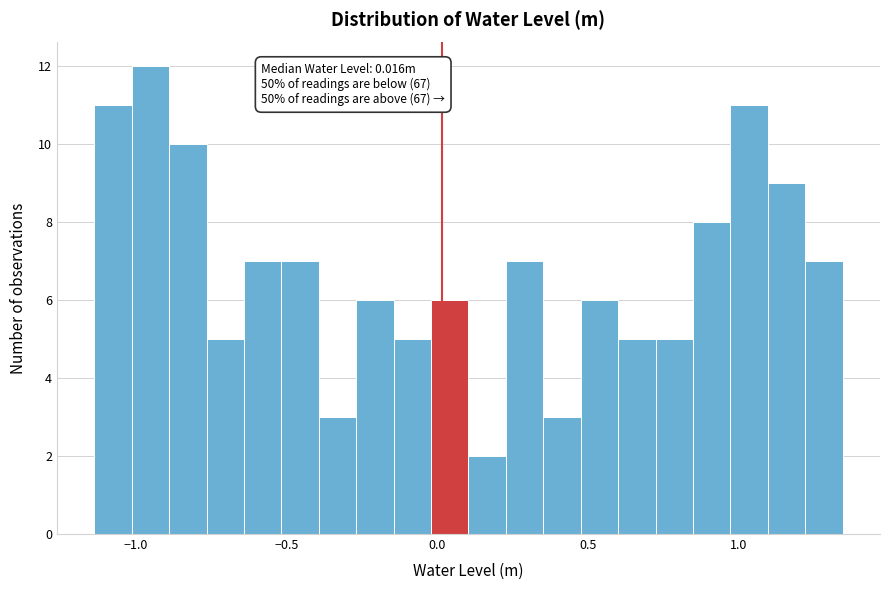

Read against the x-axis, roughly where is the centre of the tallest bar?

-0.95